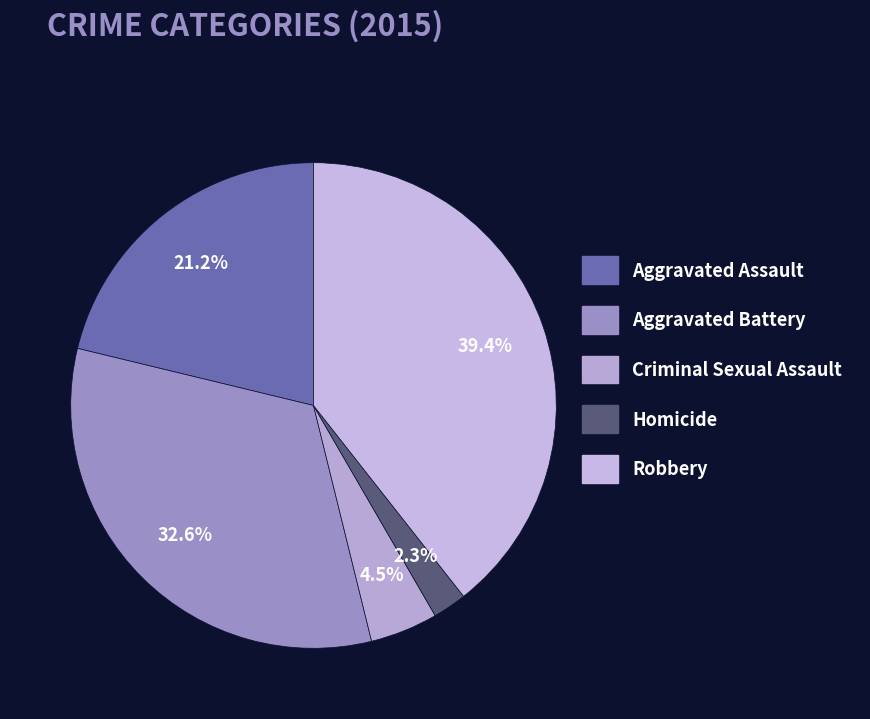

To the nearest percent, what is the combined percentage of Robbery and Homicide?

42%